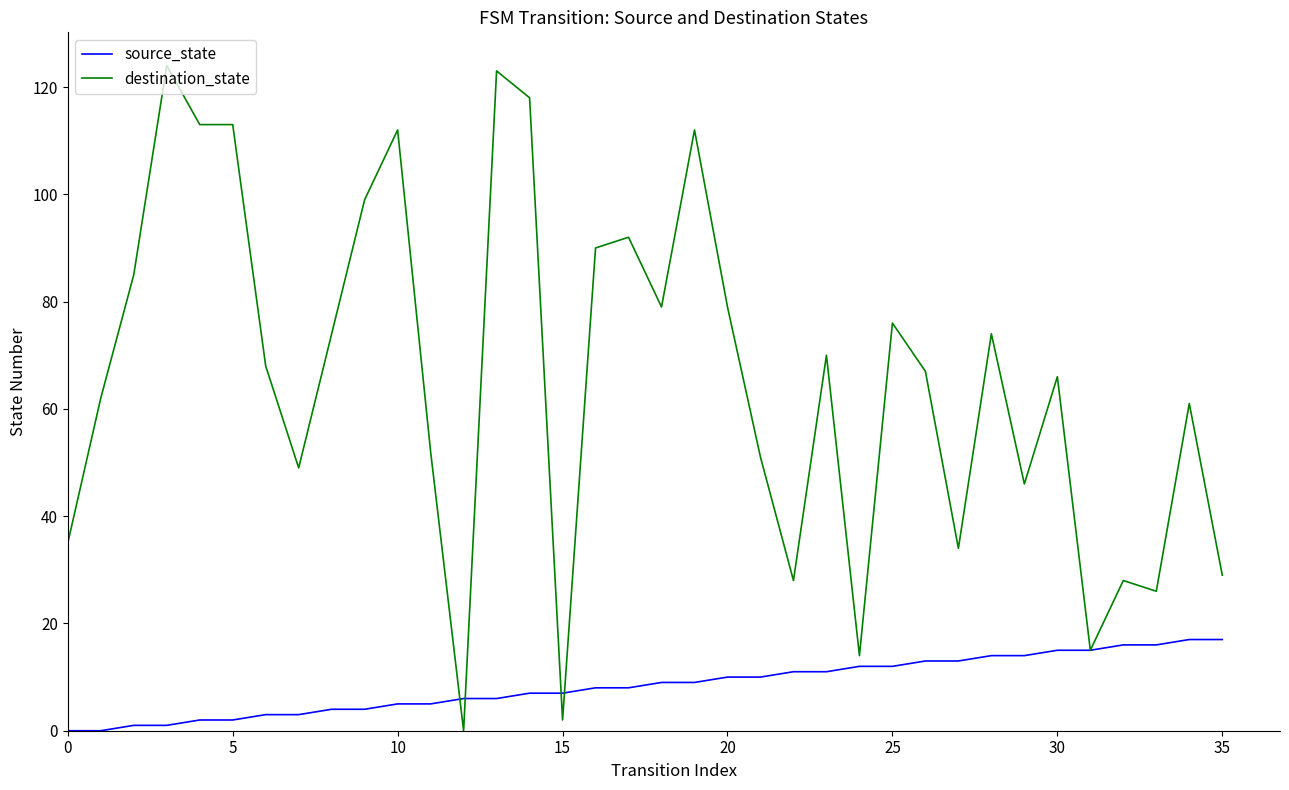

Rank the series by their average value, from lowest to highest.

source_state, destination_state